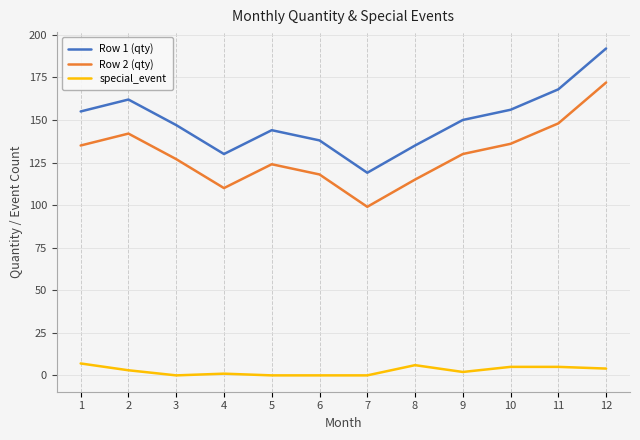

True or false: special_event and Row 2 (qty) cross at least once.

False